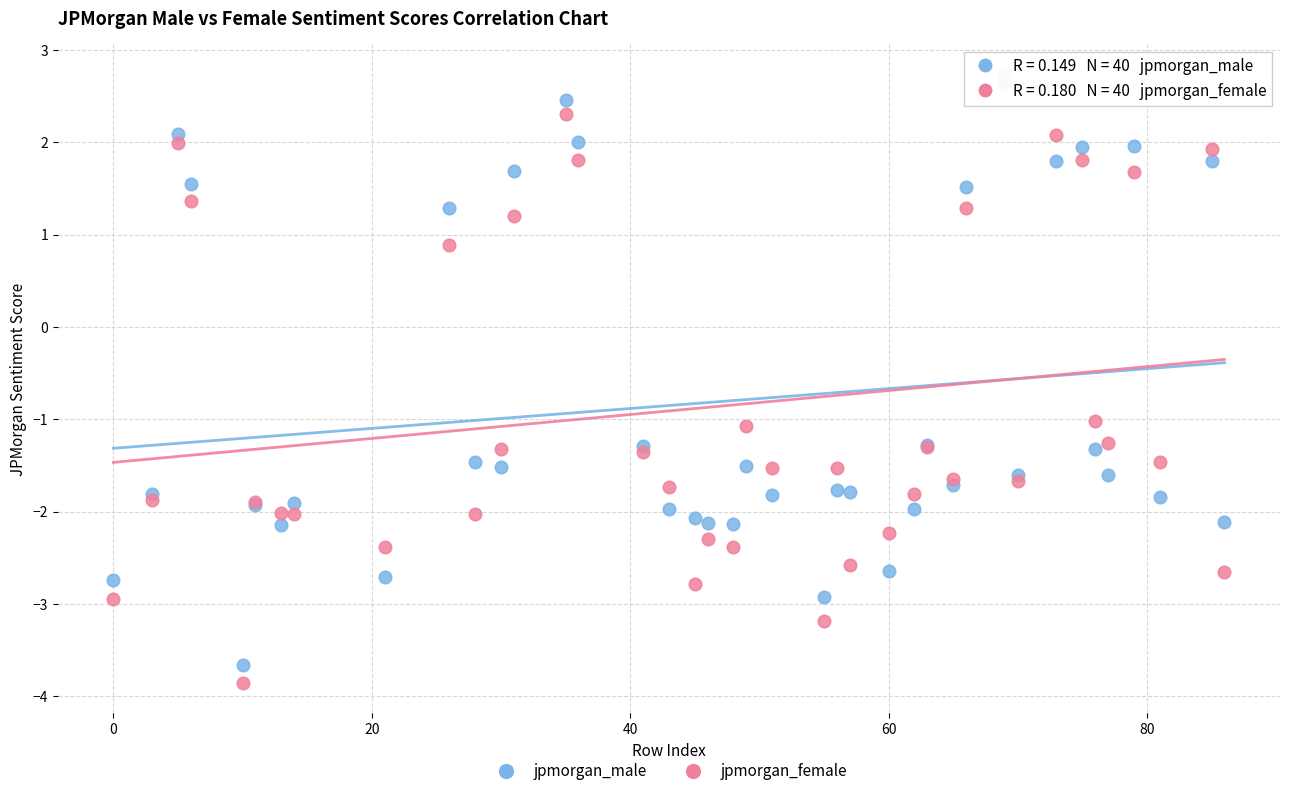

Which series has the widest spread of Y values?

jpmorgan_female